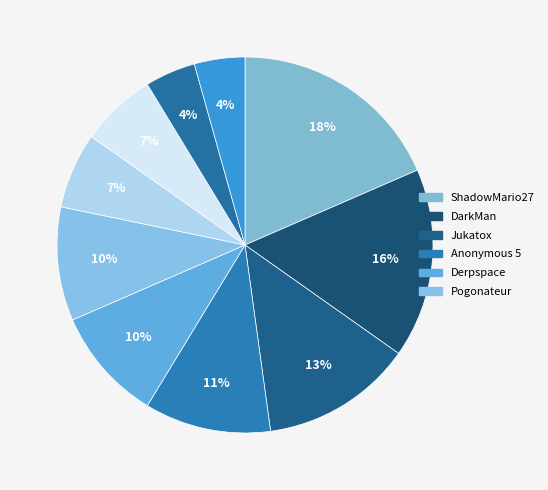

Is there a majority slice in this chart?

No